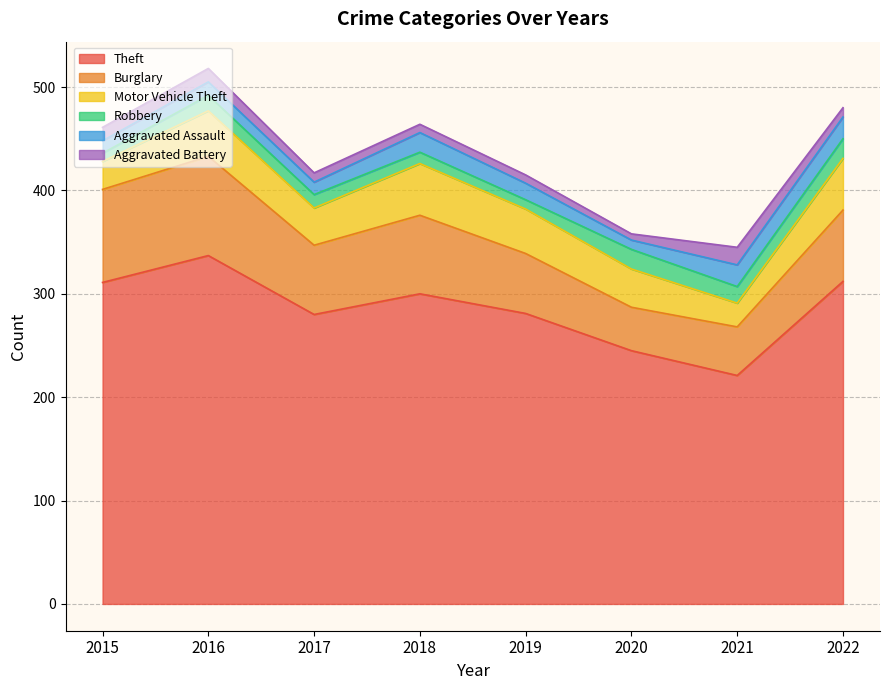

What is the smallest value displayed?

6